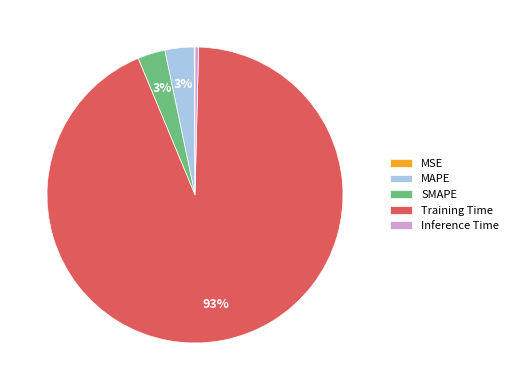

To the nearest percent, what portion does MAPE represent?

3%